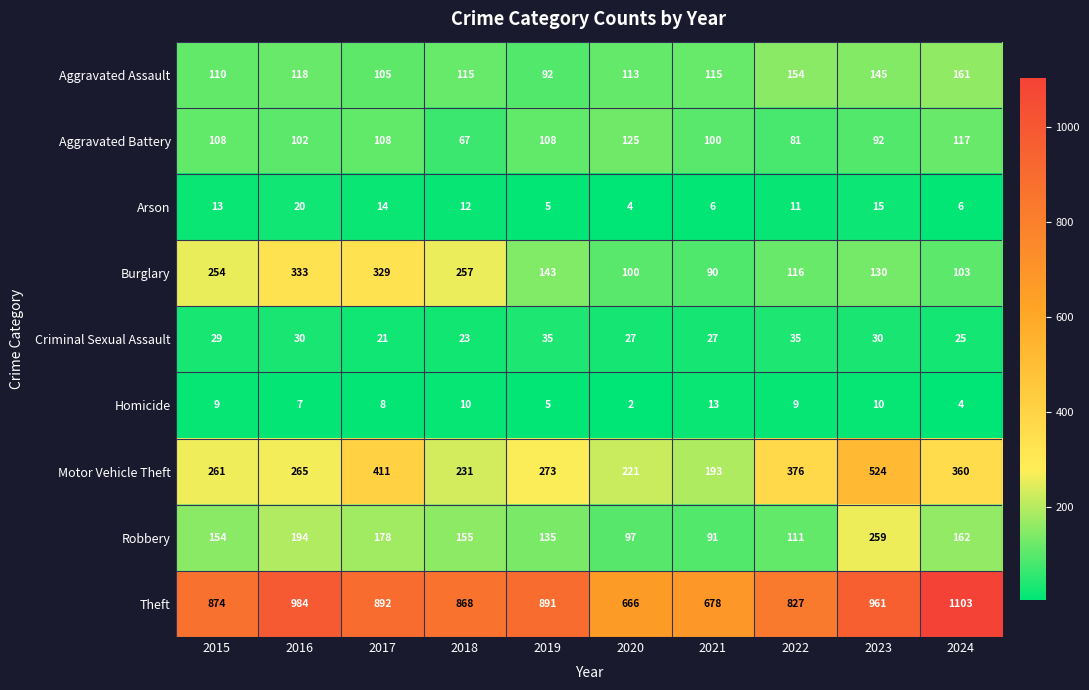

Rank the series at 2023 from highest to lowest value.

Theft, Motor Vehicle Theft, Robbery, Aggravated Assault, Burglary, Aggravated Battery, Criminal Sexual Assault, Arson, Homicide